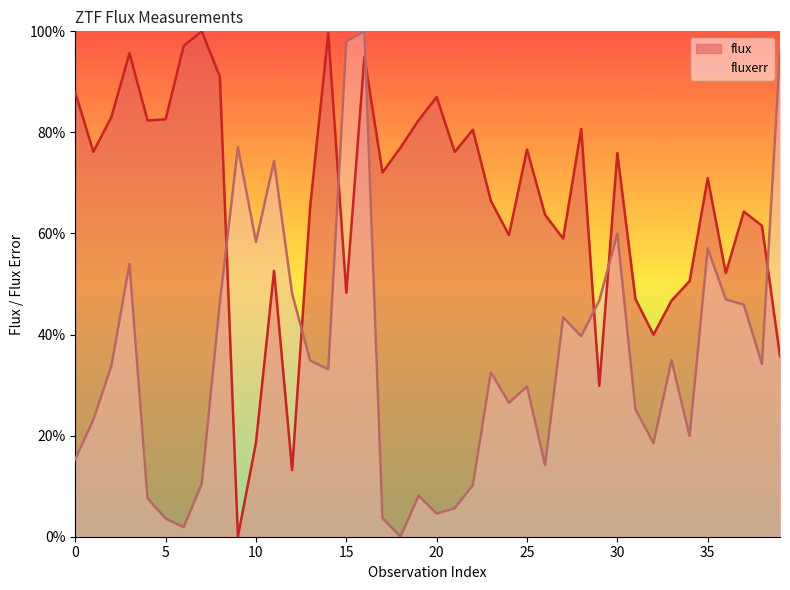

Is it true that flux equals 76.6 at 25?

True